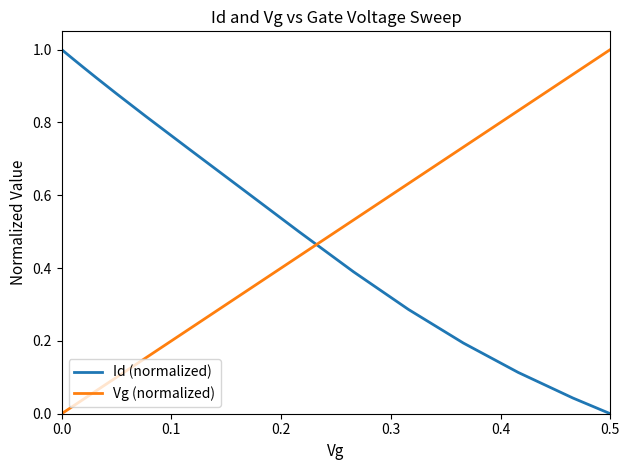

True or false: Vg (normalized) and Id (normalized) cross at least once.

True